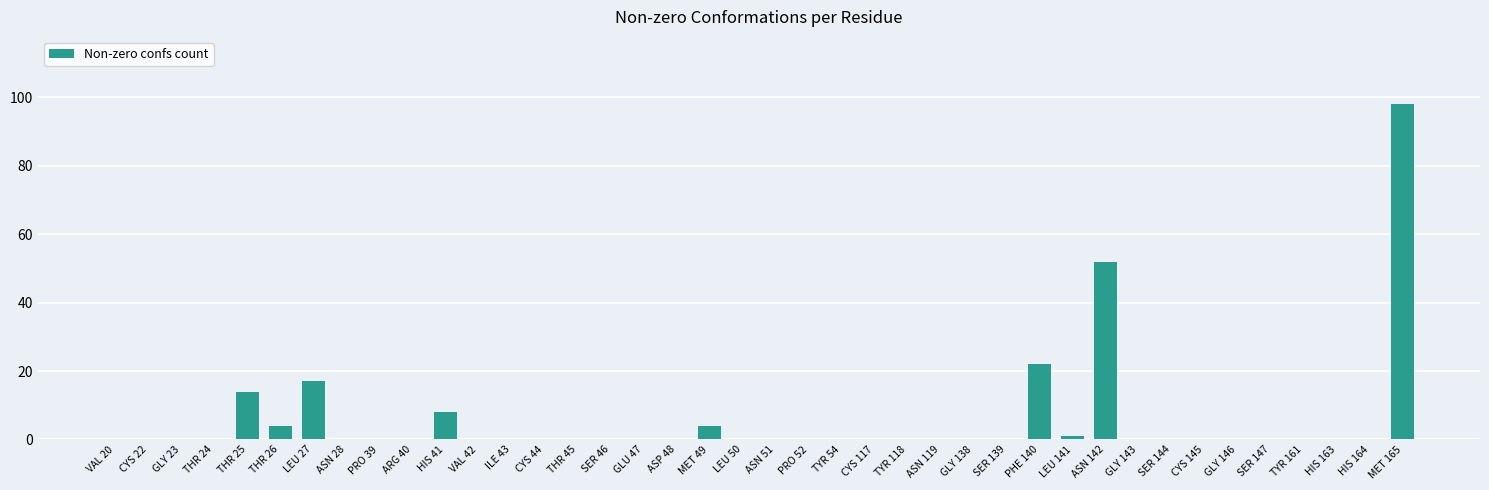

How many distinct data groups are displayed?

1